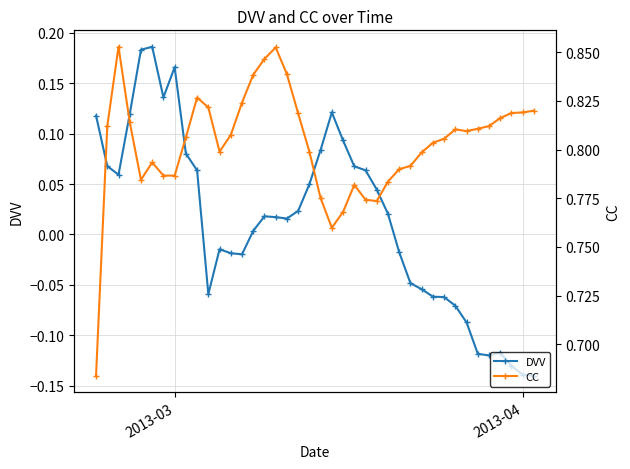

Reading left to right, extract all data points from this chart.

DVV: 0.1	0.1	0.1	0.1	0.2	0.2	0.1	0.2	0.1	0.1	-0.1	-0.0	-0.0	-0.0	0.0	0.0	0.0	0.0	0.0	0.0	0.1	0.1	0.1	0.1	0.1	0.0	0.0	-0.0	-0.0	-0.1	-0.1	-0.1	-0.1	-0.1	-0.1	-0.1	-0.1	-0.1	-0.1	-0.1
CC: 0.7	0.8	0.9	0.8	0.8	0.8	0.8	0.8	0.8	0.8	0.8	0.8	0.8	0.8	0.8	0.8	0.9	0.8	0.8	0.8	0.8	0.8	0.8	0.8	0.8	0.8	0.8	0.8	0.8	0.8	0.8	0.8	0.8	0.8	0.8	0.8	0.8	0.8	0.8	0.8